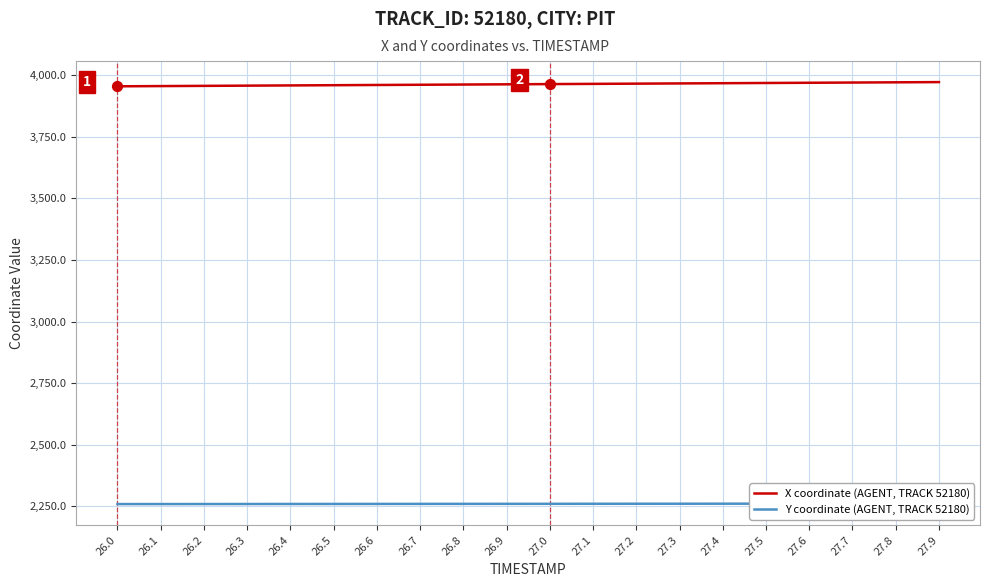

At how many categories does at least one series exceed 3329?

20